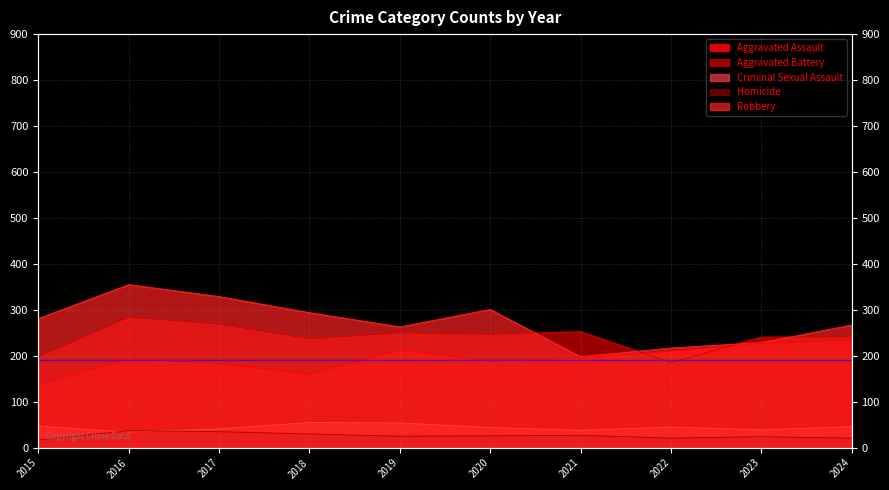

What is the difference between the maximum and minimum values in the Robbery series?

157